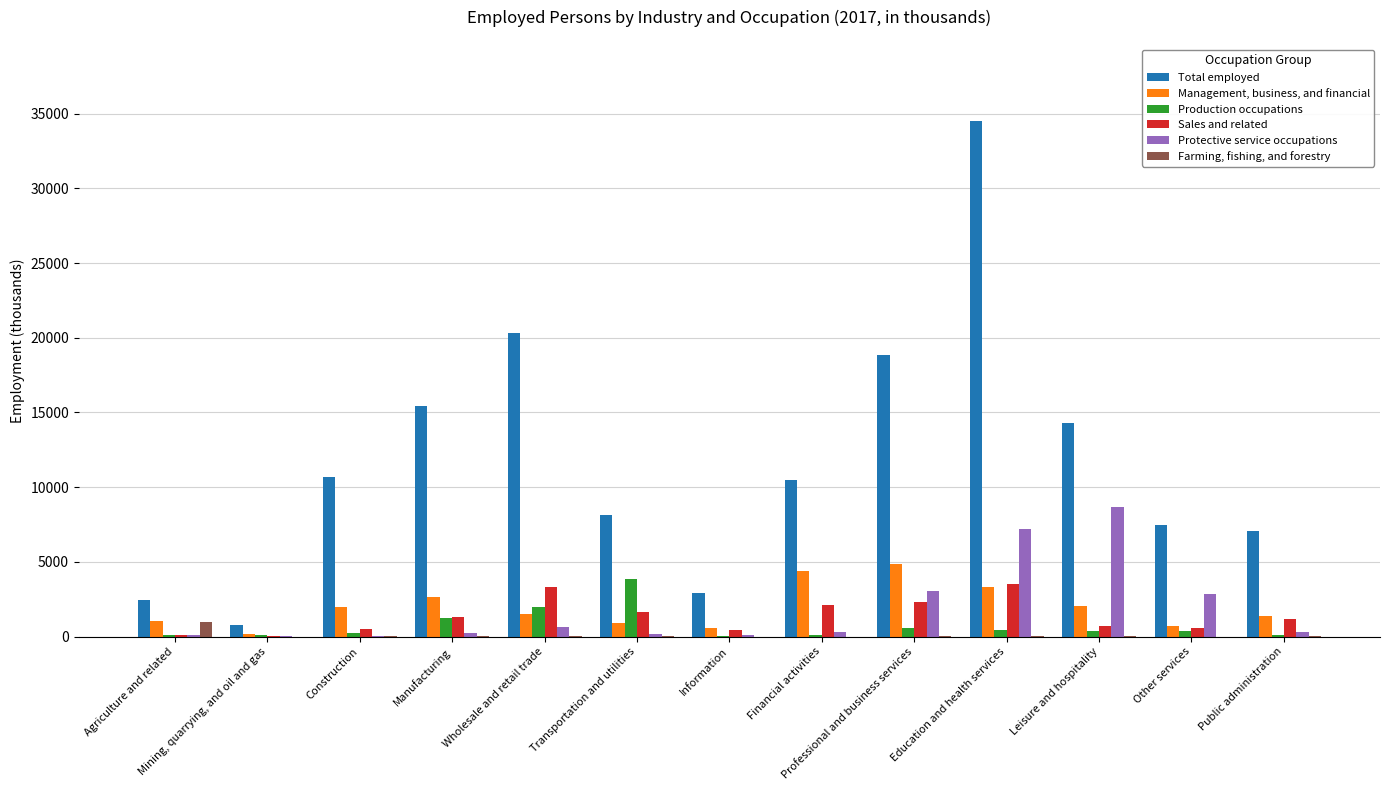

Which series changed the most between Construction and Professional and business services?

Total employed